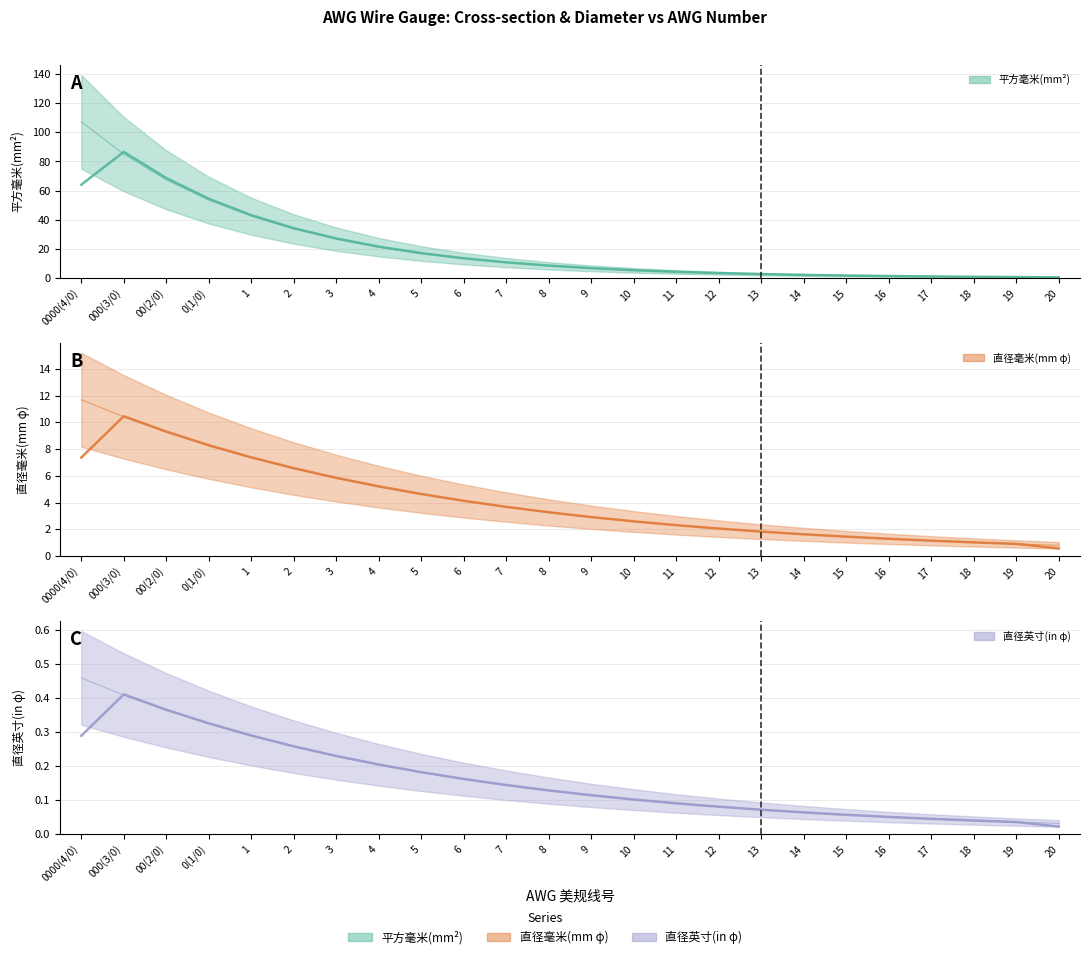

What is the sum of the 平方毫米(mm²) values at 13 and 5?

19.4